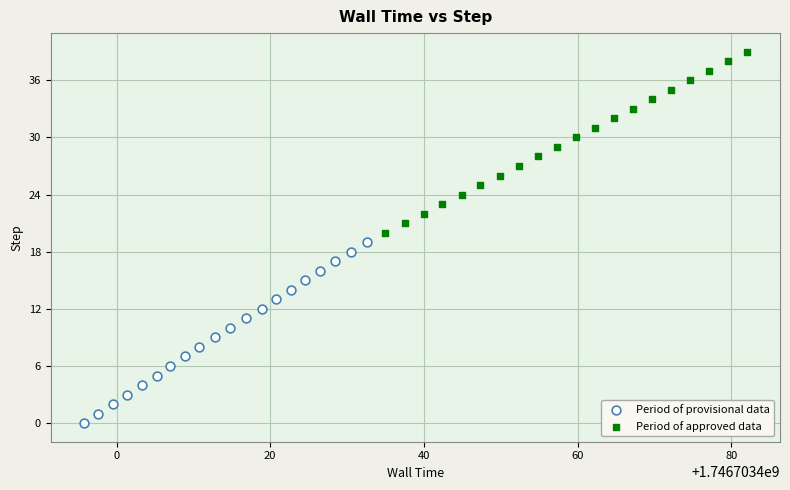

Which series contains the lowest Y value?

Period of provisional data